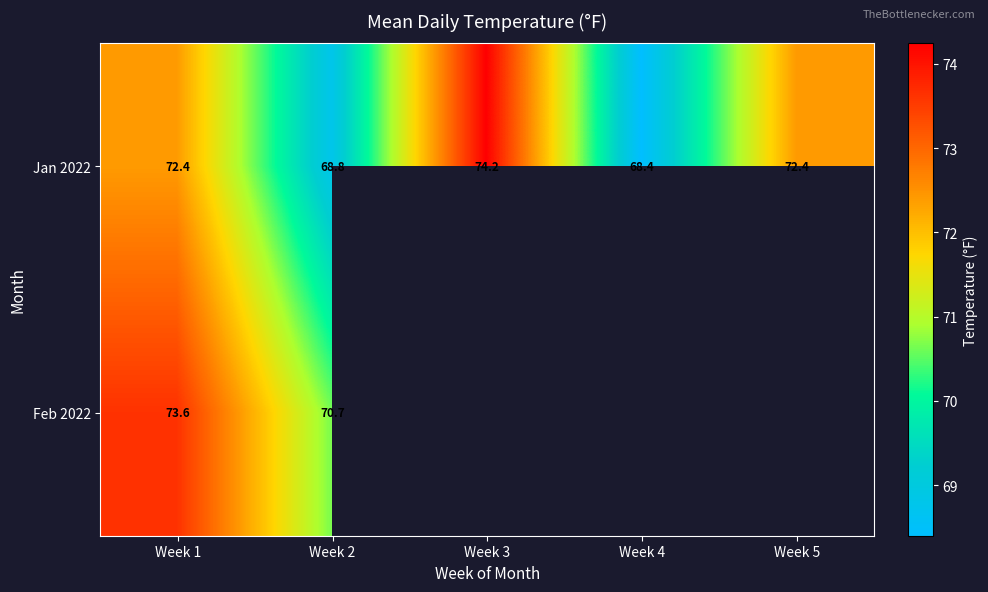

What is the sum of all Jan 2022 values?

356.2